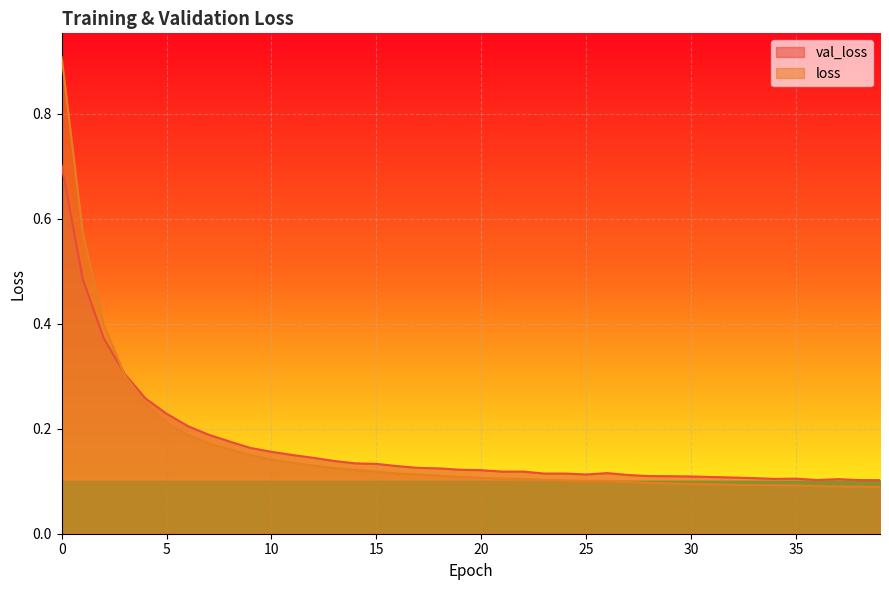

At how many categories does at least one series exceed 0?

40